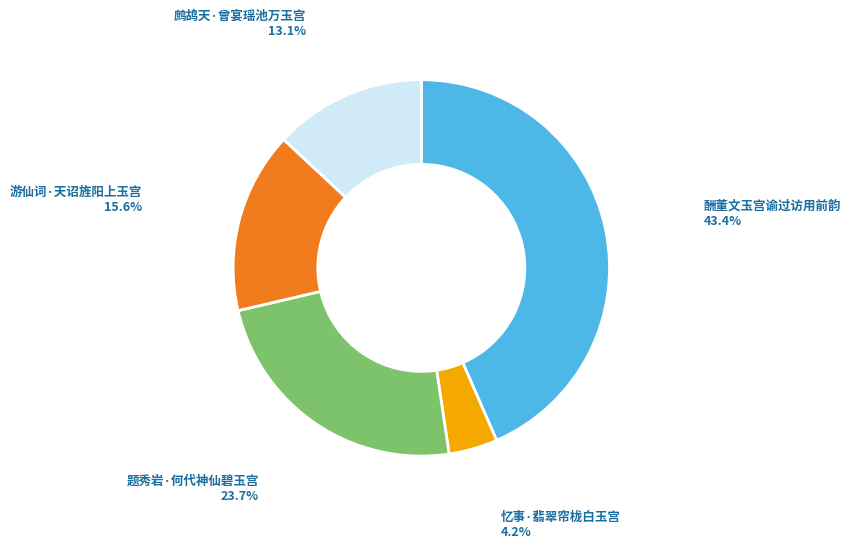

How many segments does this pie chart have?

5